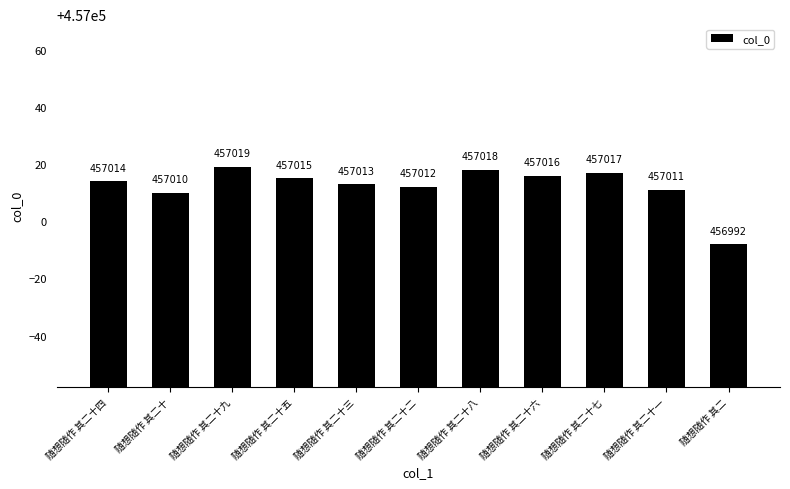

Does the chart contain stacked bars?

No